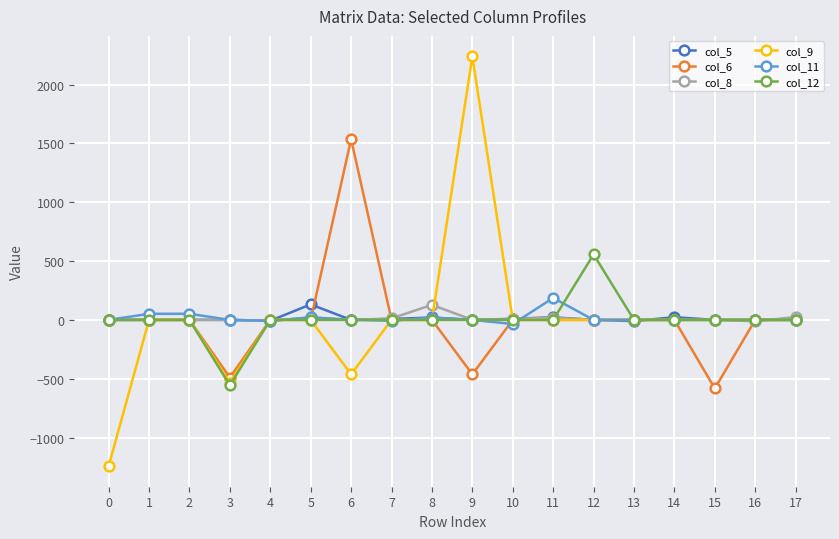

Which category has the highest value in the col_6 series?

6